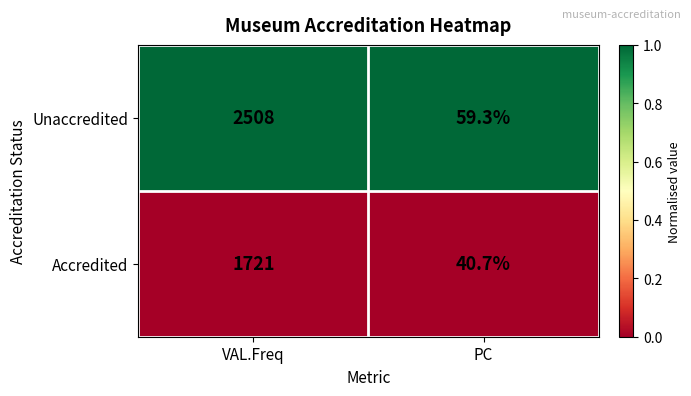

What is the difference between the maximum and minimum values in the Accredited series?

1680.3